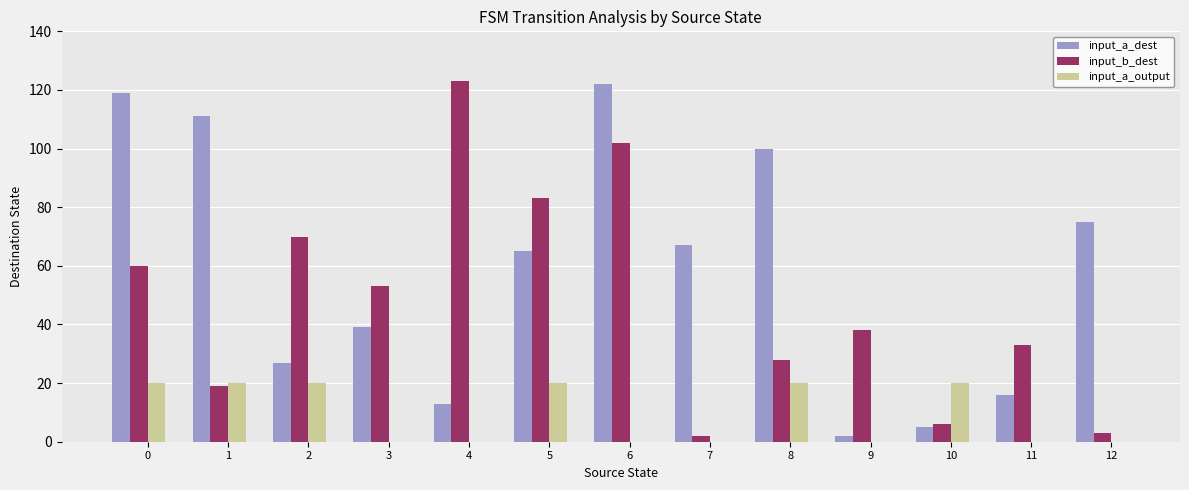

True or false: input_b_dest has a value of 123 at 4.

True